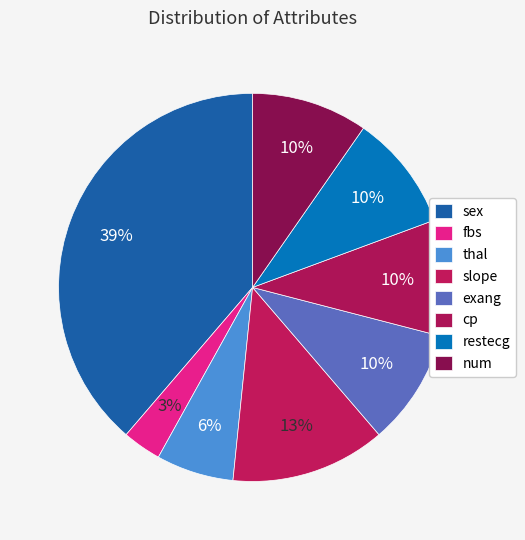

Count the number of slices in the pie.

8